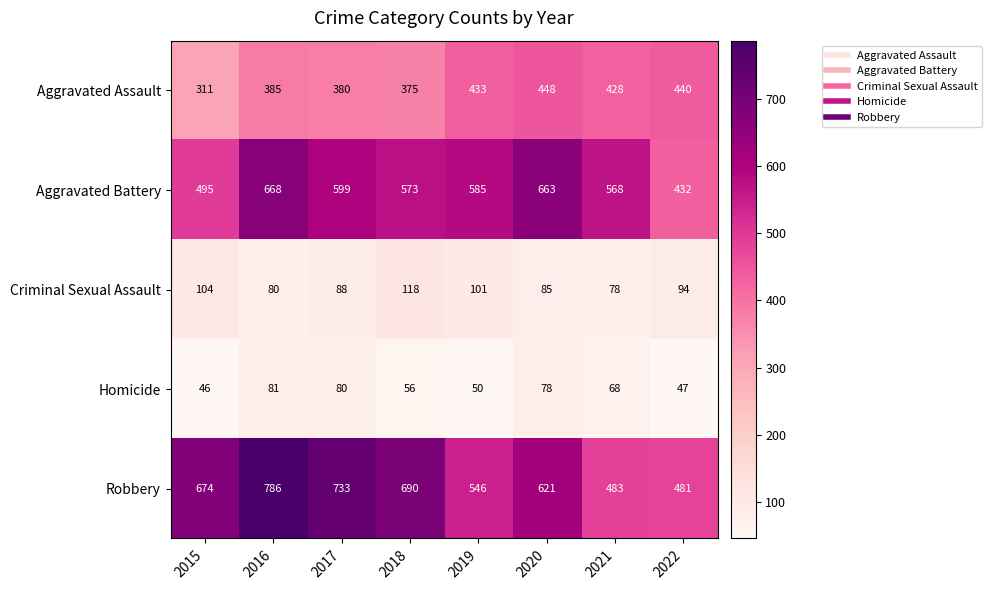

The value of Homicide at 2022 is 66. True or false?

False